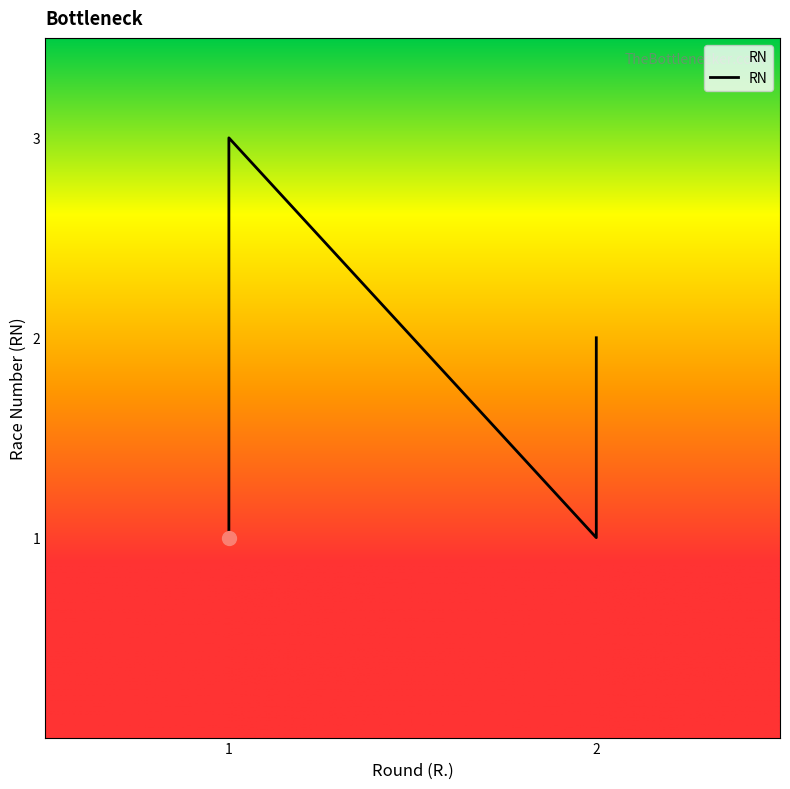

How many values are between 1 and 2?

4